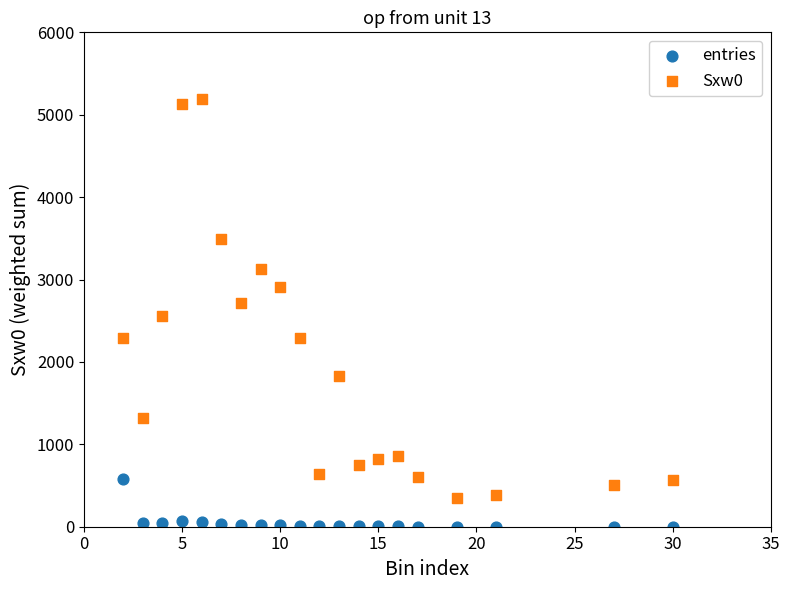

Which series contains the highest Y value?

Sxw0